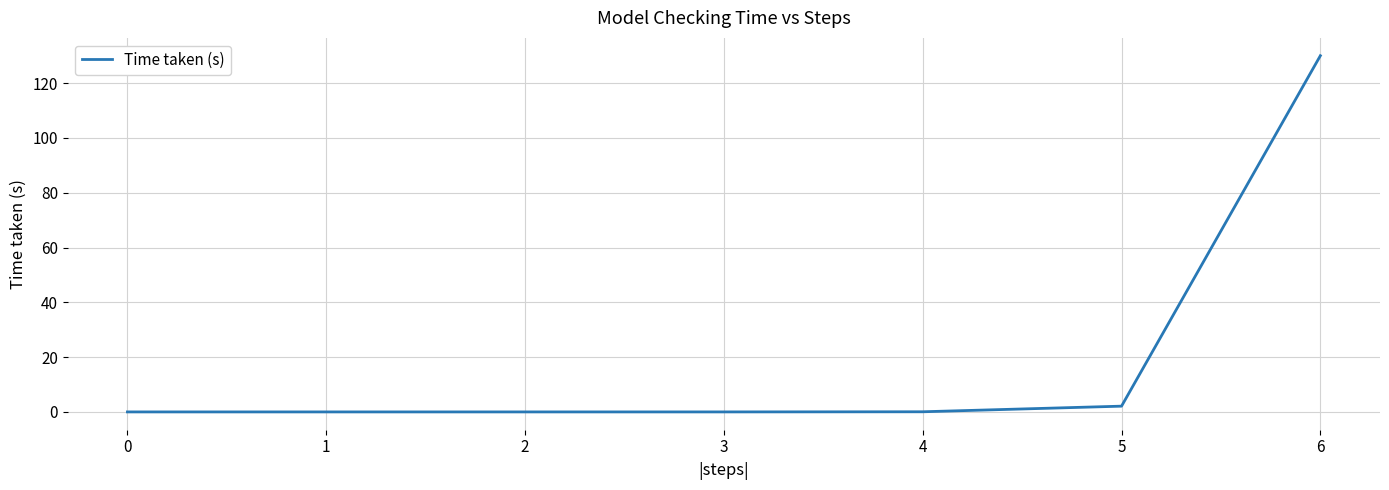

At which label is the value closest to 65?

5